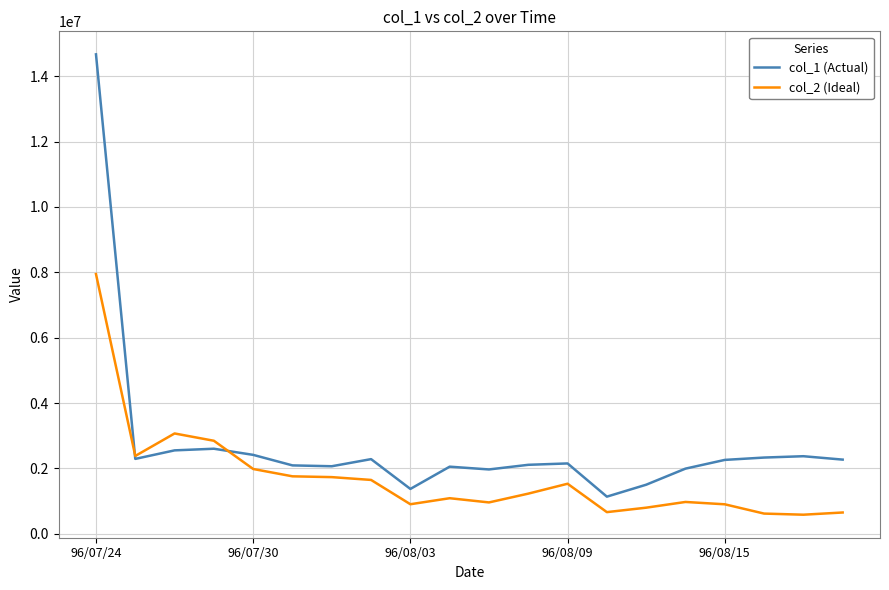

Rank the series by their average value, from highest to lowest.

col_1 (Actual), col_2 (Ideal)